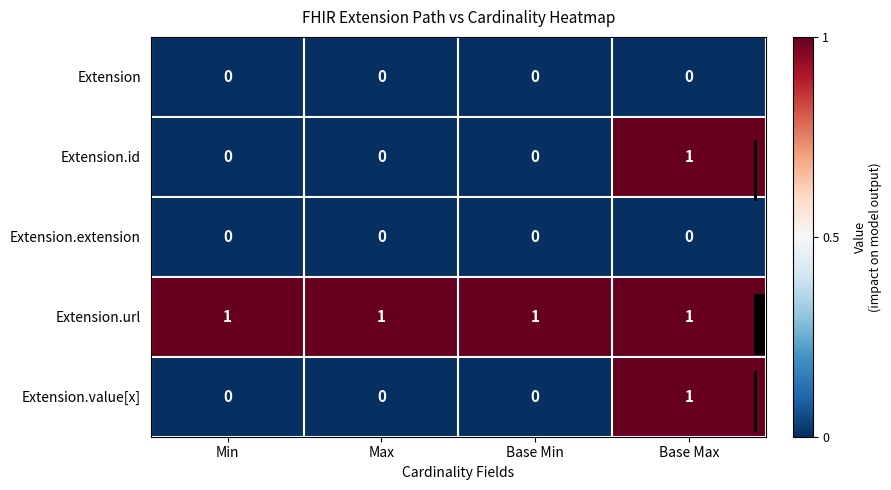

What is the total value across all series at Base Max?

3